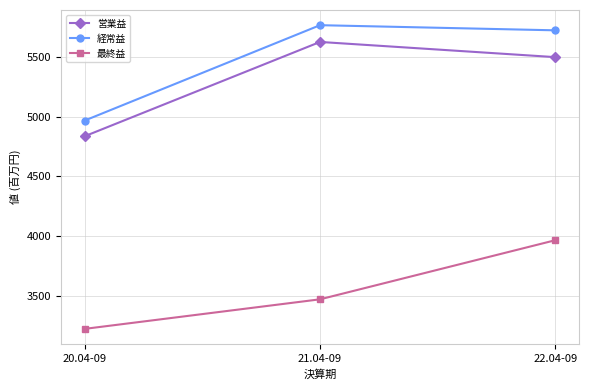

What is the approximate value of 最終益 at 20.04-09, to the nearest 100?

3200